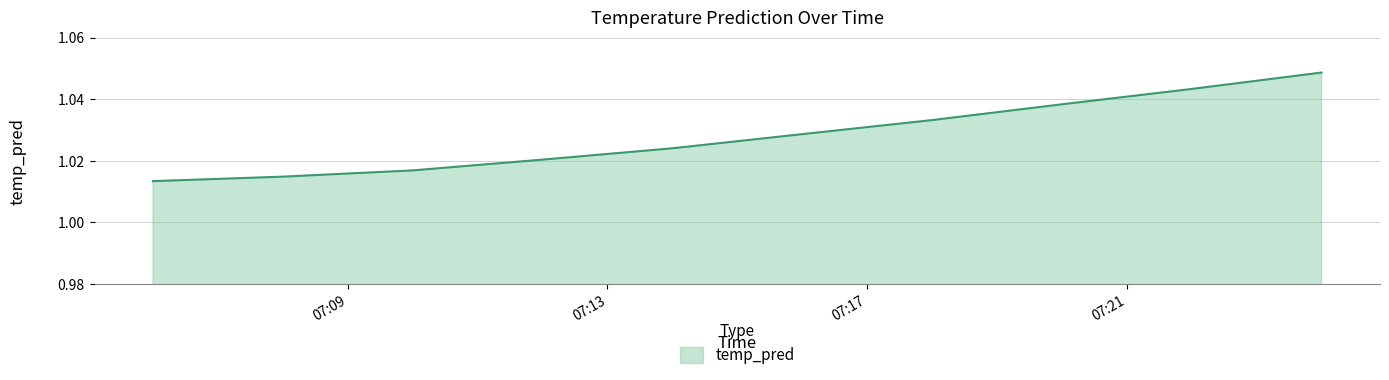

What is the label of the 8th point from the left?

2017-11-18 07:20:00